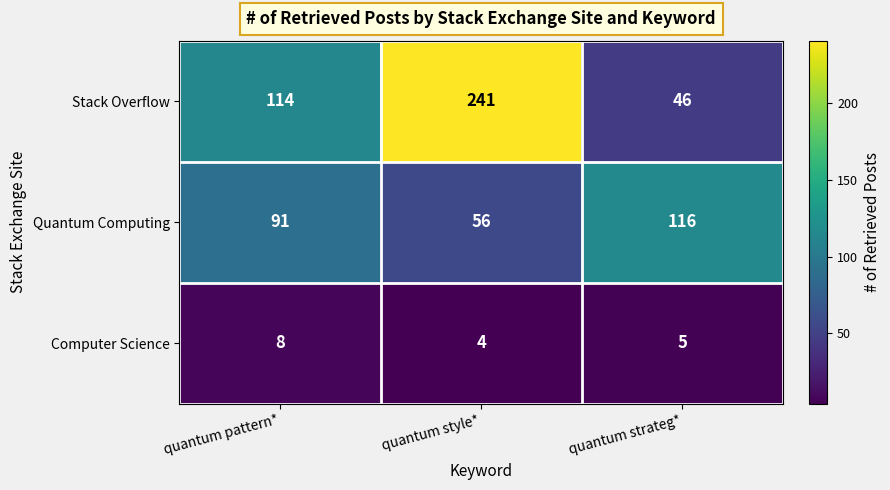

What is the total value across all series at quantum pattern*?

213